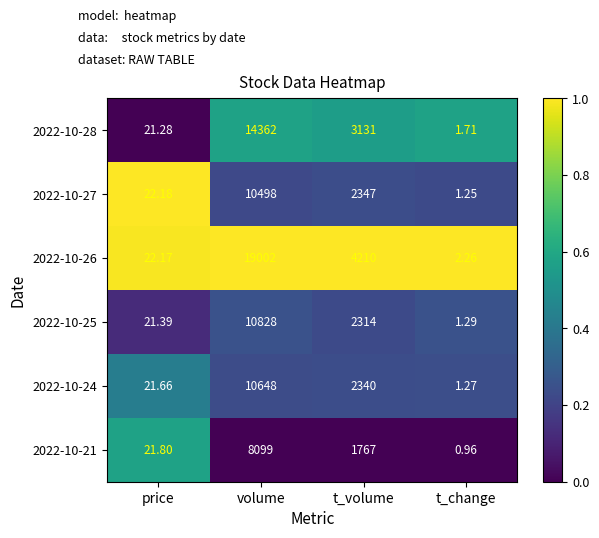

Where does the 2022-10-26 series first go above 4210?

volume